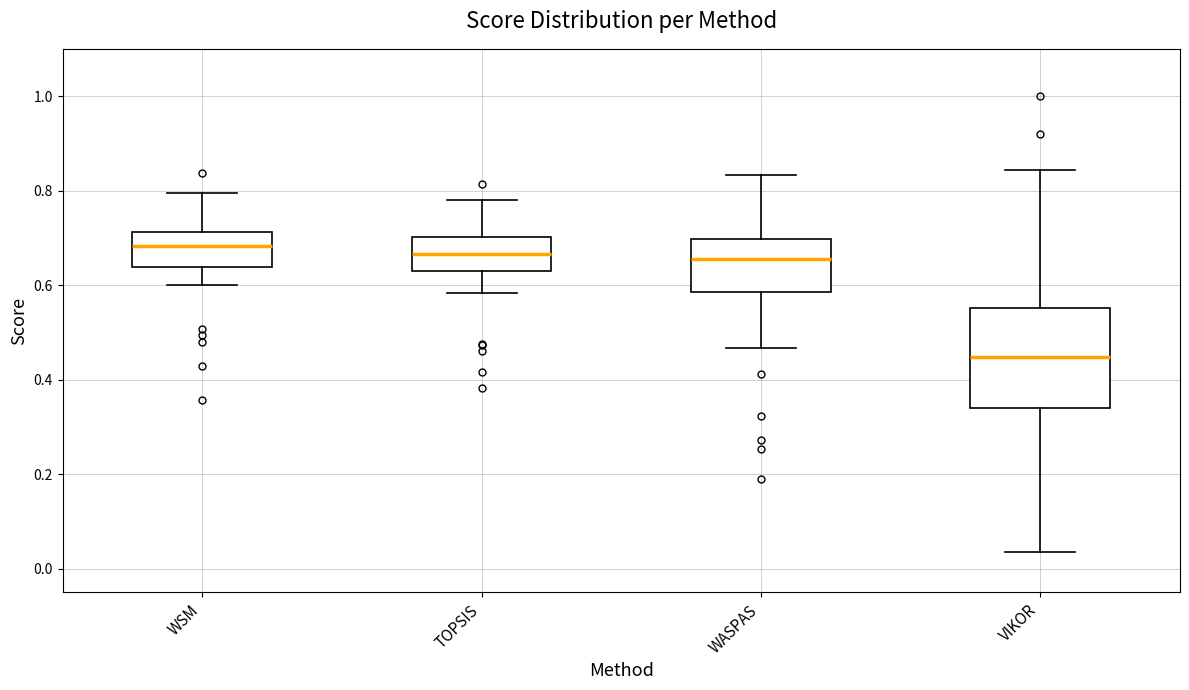

Reading left to right, transcribe this box plot: for each box, give where its median line is, the range the box spans, and where its two whiskers end, as read against the y-axis. The values are not printed on the chart, so give them approximately, as read against the axis.

WSM: median 0.68, box 0.64 to 0.72, whiskers 0.60 to 0.80
TOPSIS: median 0.66, box 0.62 to 0.70, whiskers 0.58 to 0.78
WASPAS: median 0.66, box 0.58 to 0.70, whiskers 0.46 to 0.84
VIKOR: median 0.44, box 0.34 to 0.56, whiskers 0.04 to 0.84